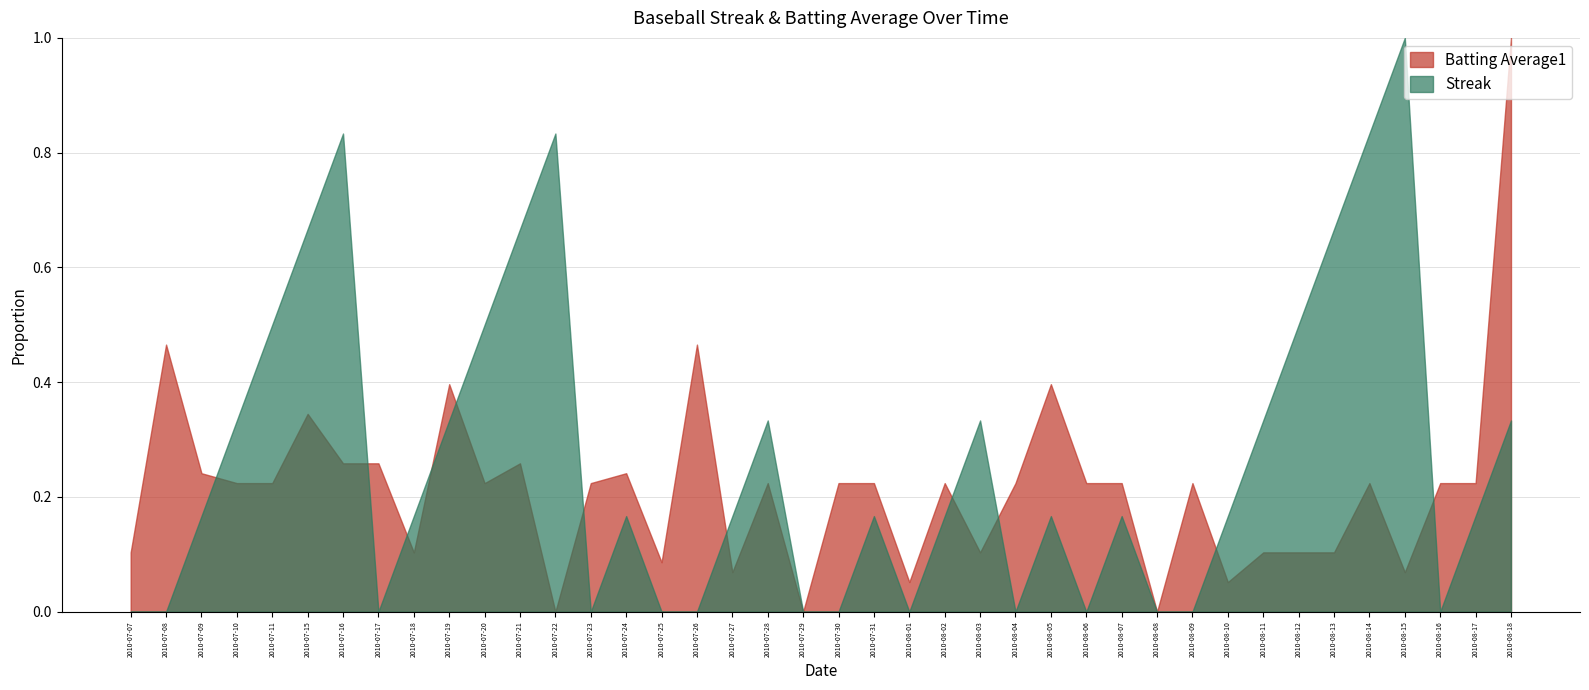

Rank the series by their average value, from lowest to highest.

Batting Average1, Streak